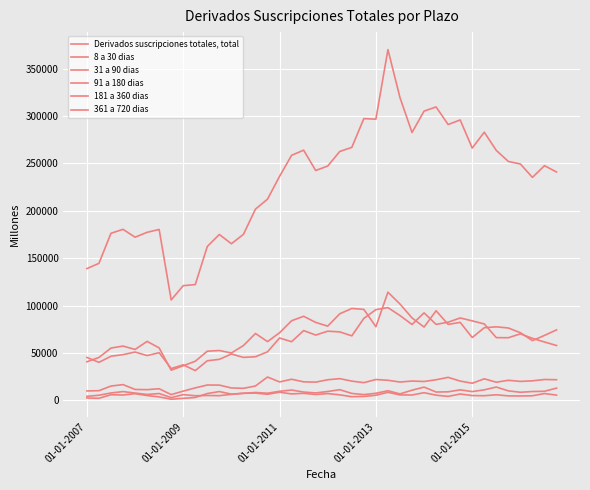

Between which two adjacent categories do 8 a 30 dias and 31 a 90 dias first intersect?

01-01-2007 and 01-01-2009